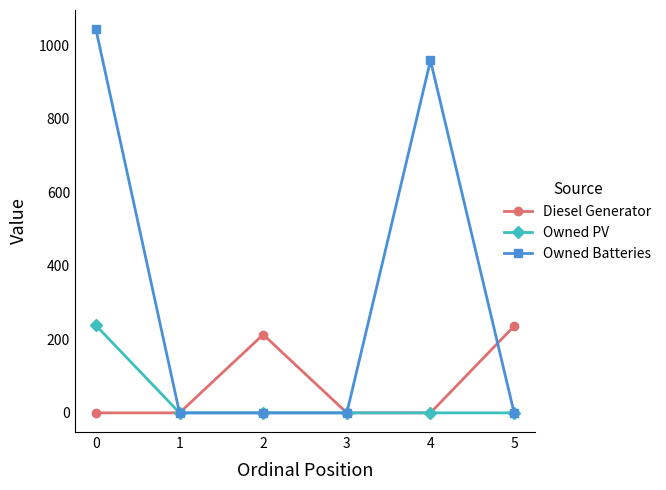

Rank the series at 0 from lowest to highest value.

Diesel Generator, Owned PV, Owned Batteries